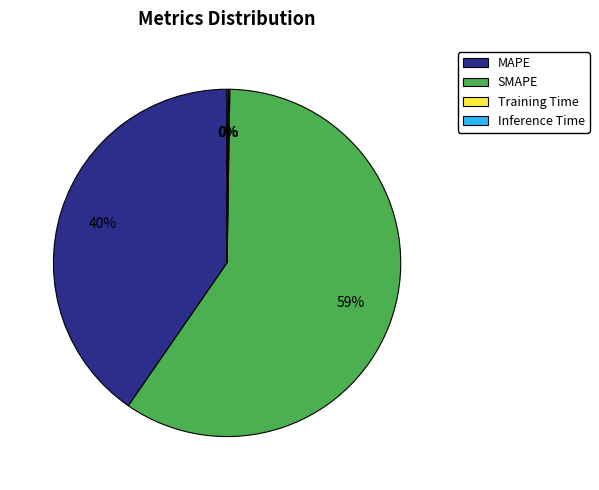

To the nearest percent, what is the average slice percentage?

25%